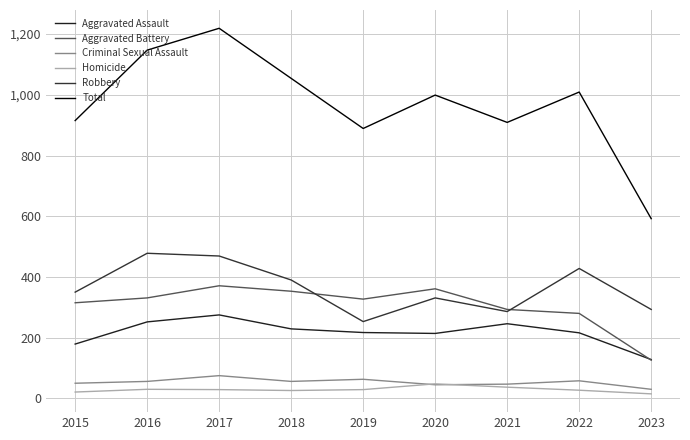

Is it true that Robbery equals 382 at 2021?

False